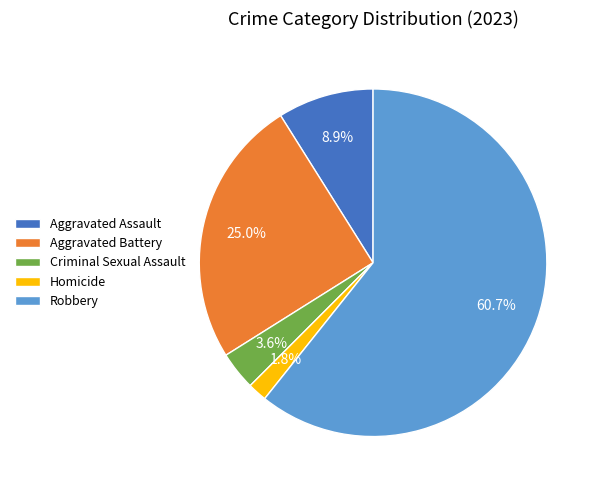

Is the sum of Robbery and Criminal Sexual Assault greater than half?

Yes